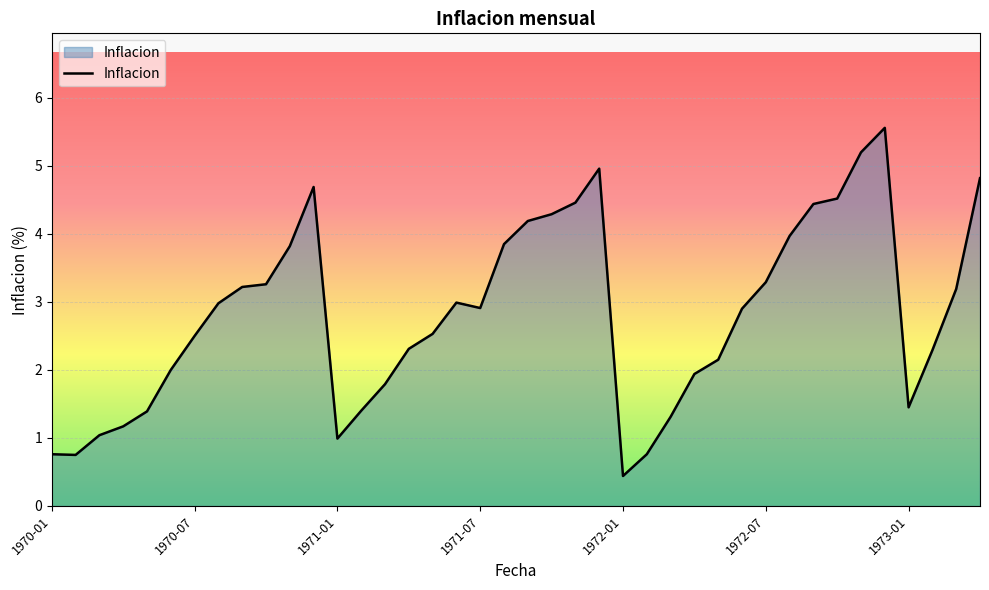

What is the minimum value shown in the chart?

0.4